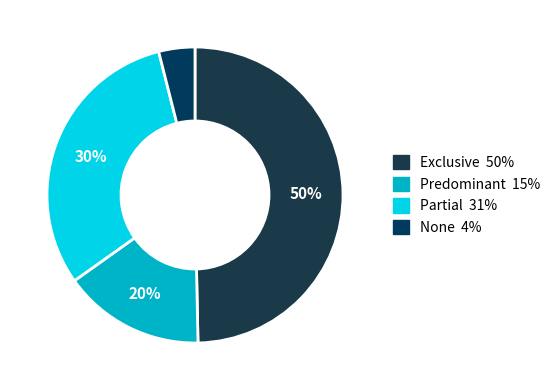

Combined, what portion of the pie is Predominant and None?

19.4%